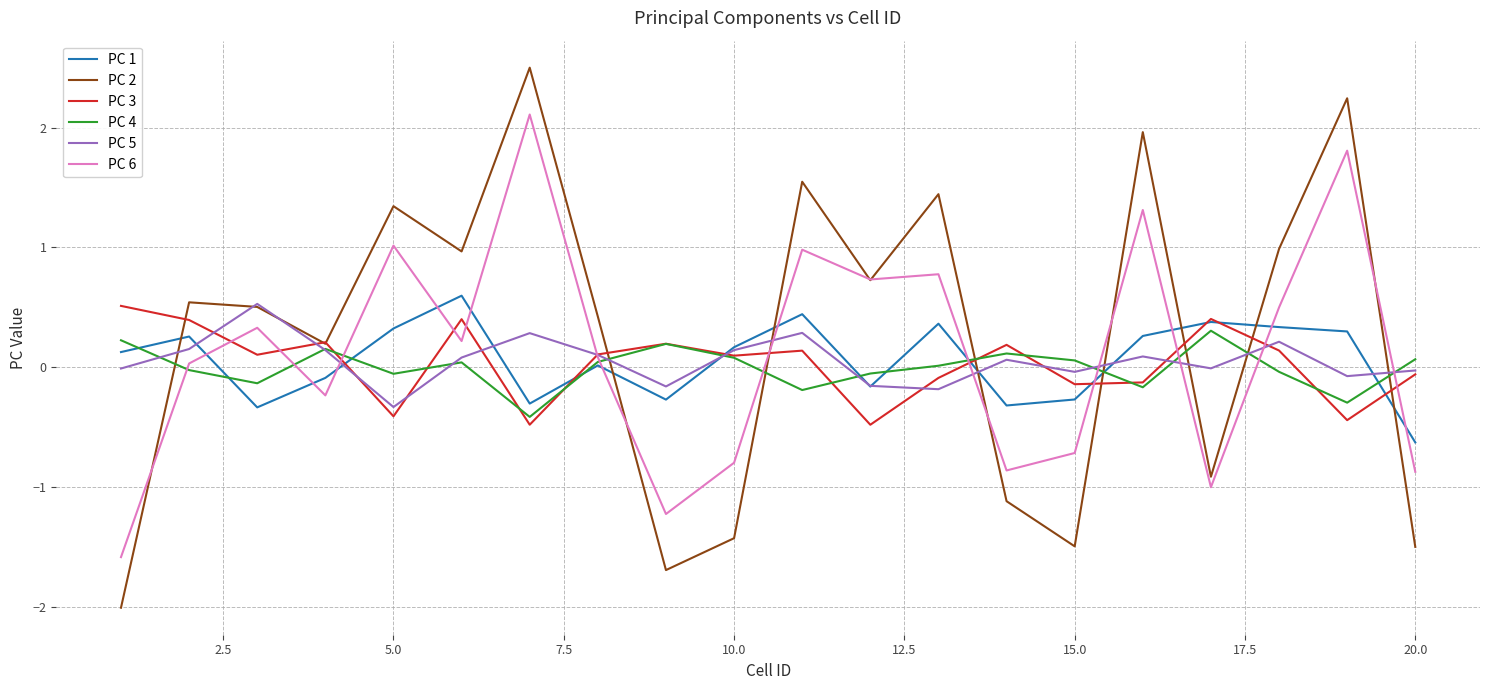

After their last crossing, which series has the higher values: PC 1 or PC 2?

PC 1